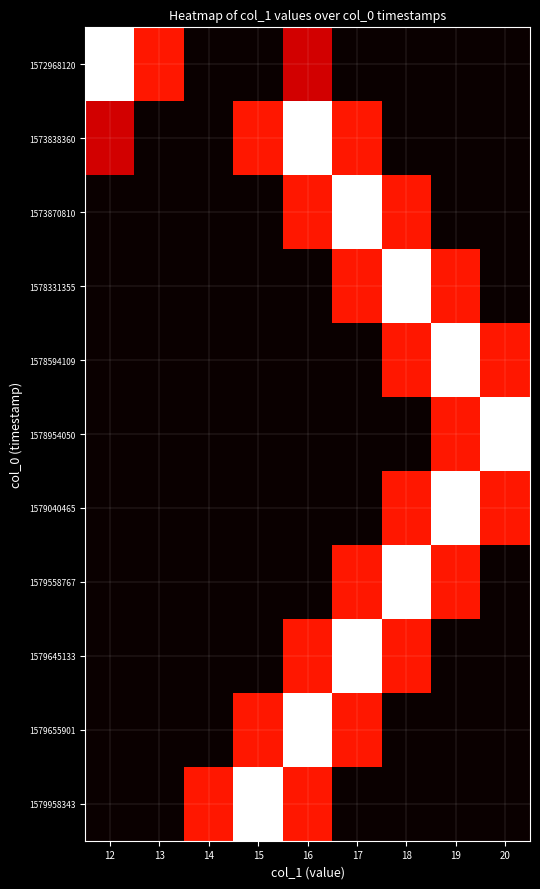

At 15, list the series in order from largest to smallest.

1579958343, 1573838360, 1579655901, 1572968120, 1573870810, 1578331355, 1578594109, 1578954050, 1579040465, 1579558767, 1579645133